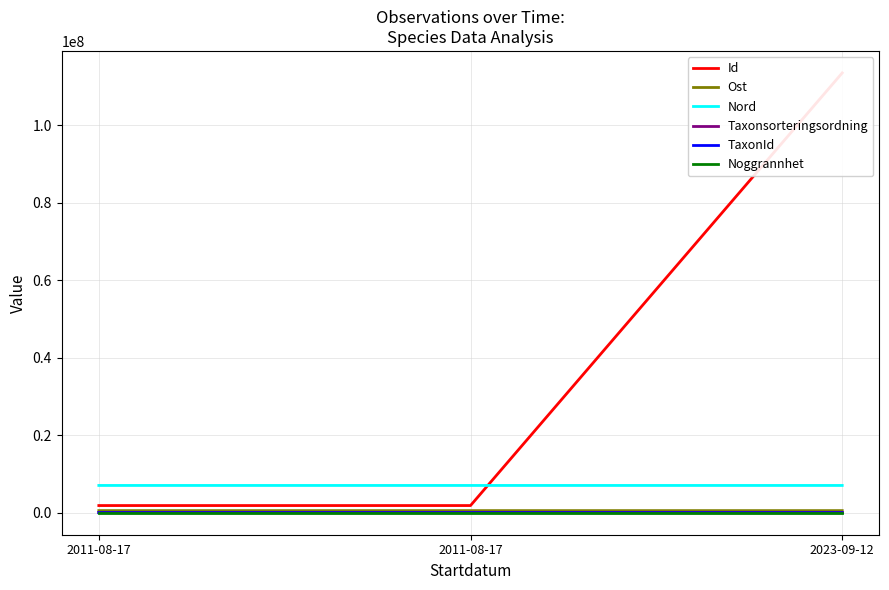

Reading left to right, list all the values displayed in this chart.

Id: 1854338.0	1854340.0	113507752.0
Ost: 548255.6	548347.4	548527.0
Nord: 7038803.4	7038475.7	7038503.0
Taxonsorteringsordning: 77506.0	77506.0	90279.0
TaxonId: 6425.0	6425.0	112.0
Noggrannhet: 10.0	10.0	10.0